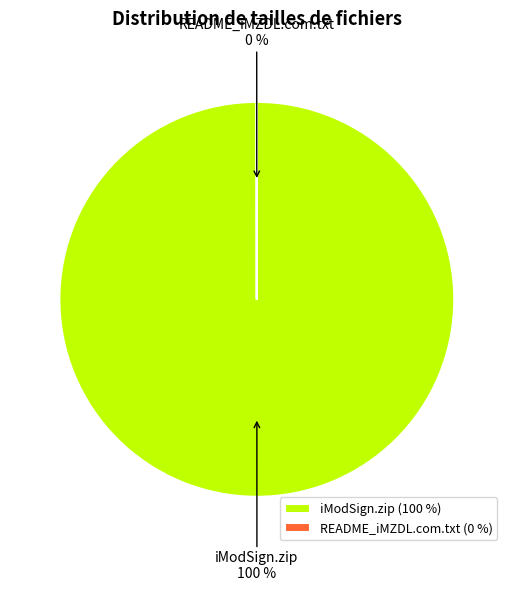

The iModSign.zip slice represents 100% of the pie. True or false?

True